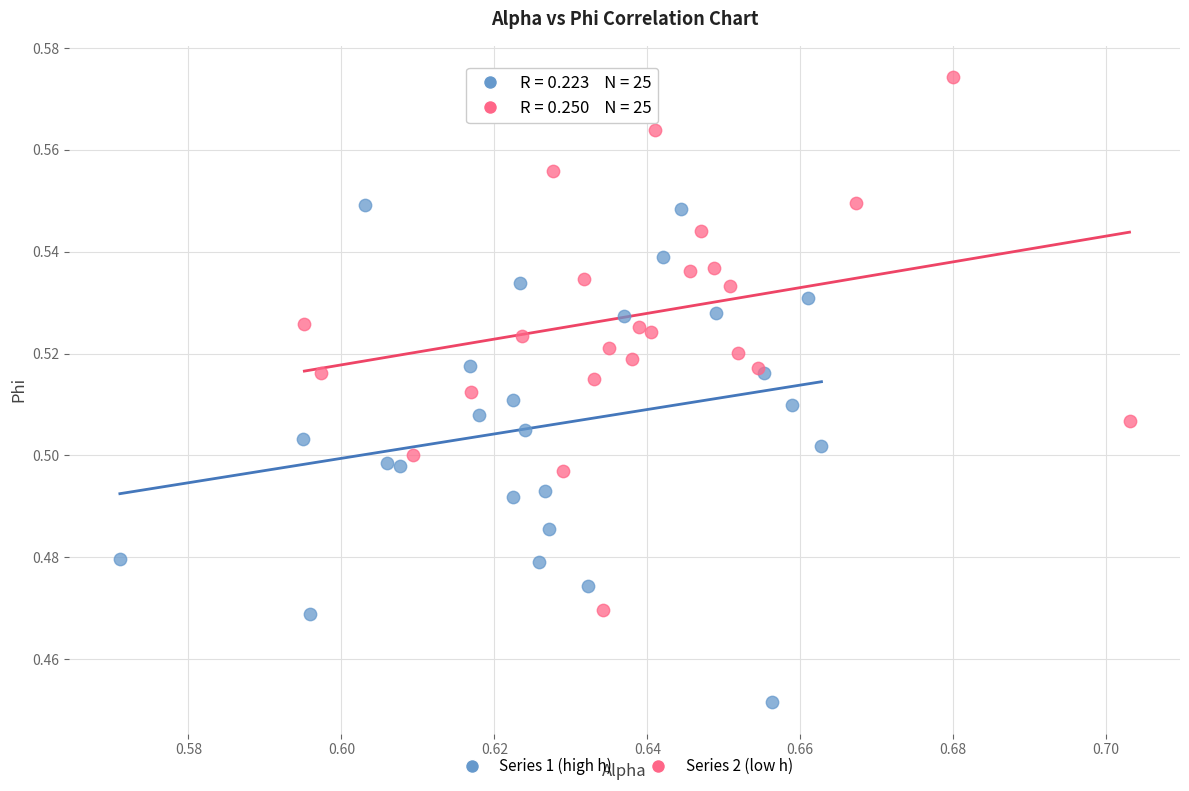

Which series reaches the maximum Y coordinate?

Series 2 (low h)